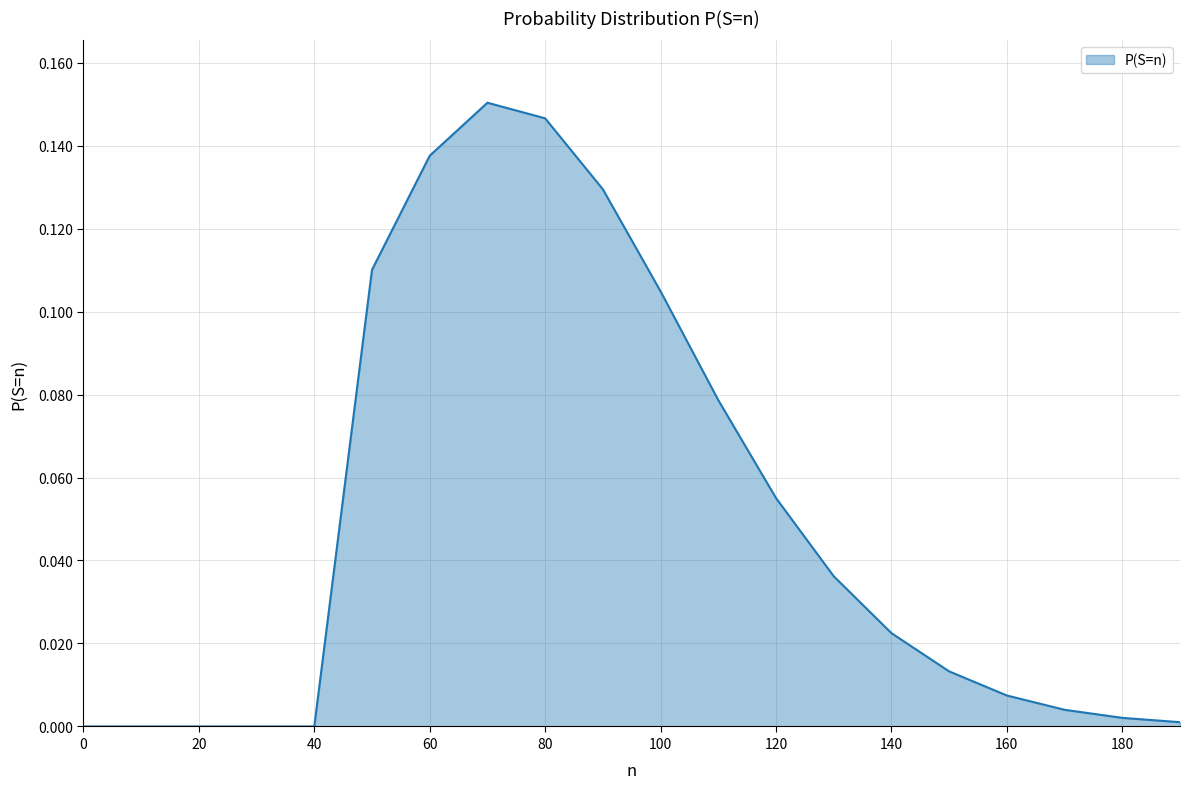

Reading left to right, extract all data points from this chart.

0.0	0.0	0.0	0.0	0.0	0.1	0.1	0.2	0.1	0.1	0.1	0.1	0.1	0.0	0.0	0.0	0.0	0.0	0.0	0.0